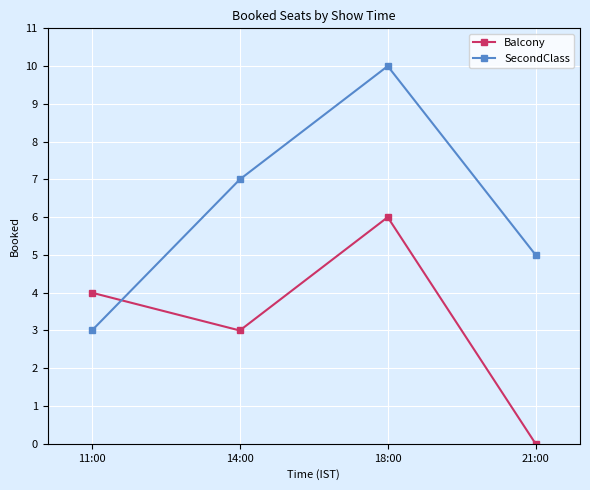

At which category does the chart reach its minimum across all series?

21:00